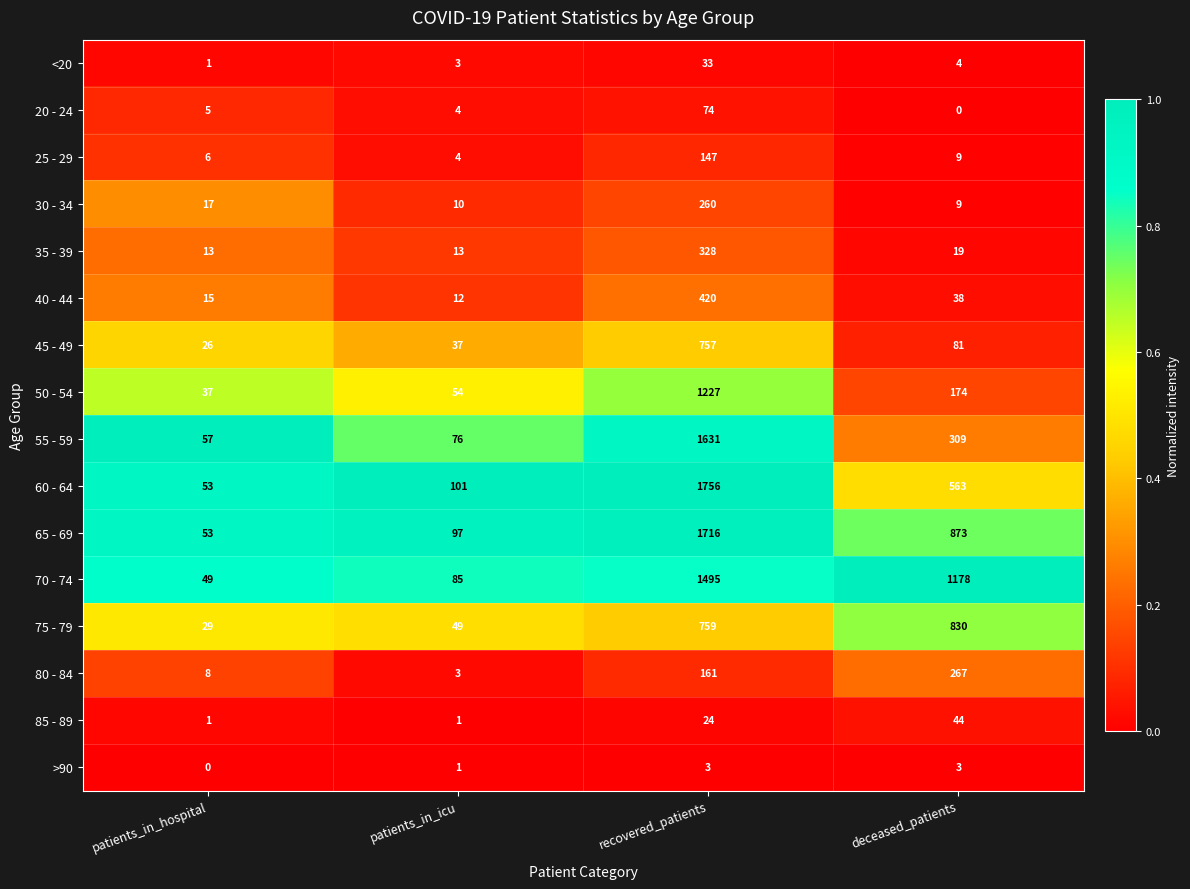

Rank the series by their maximum value, from lowest to highest.

>90, <20, 85 - 89, 20 - 24, 25 - 29, 30 - 34, 80 - 84, 35 - 39, 40 - 44, 45 - 49, 75 - 79, 50 - 54, 70 - 74, 55 - 59, 65 - 69, 60 - 64